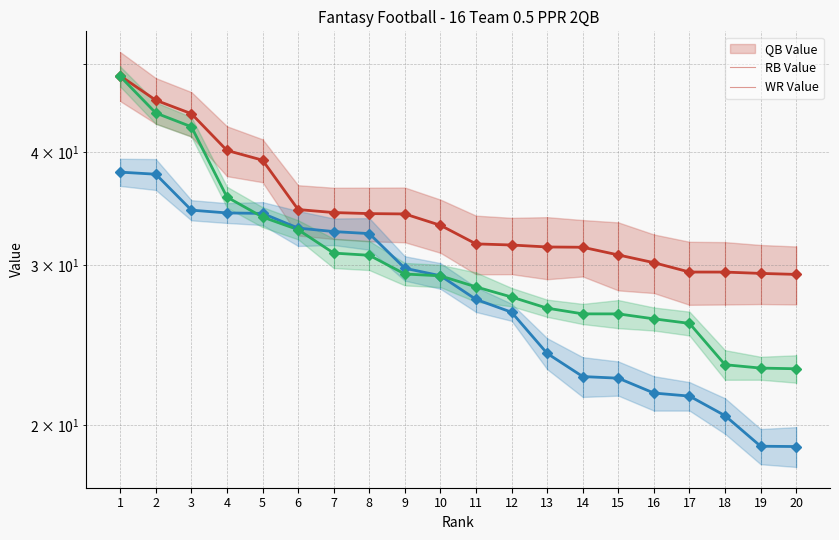

List the series in order of their peak value, lowest first.

RB_Val, WR_Val, QB_Val